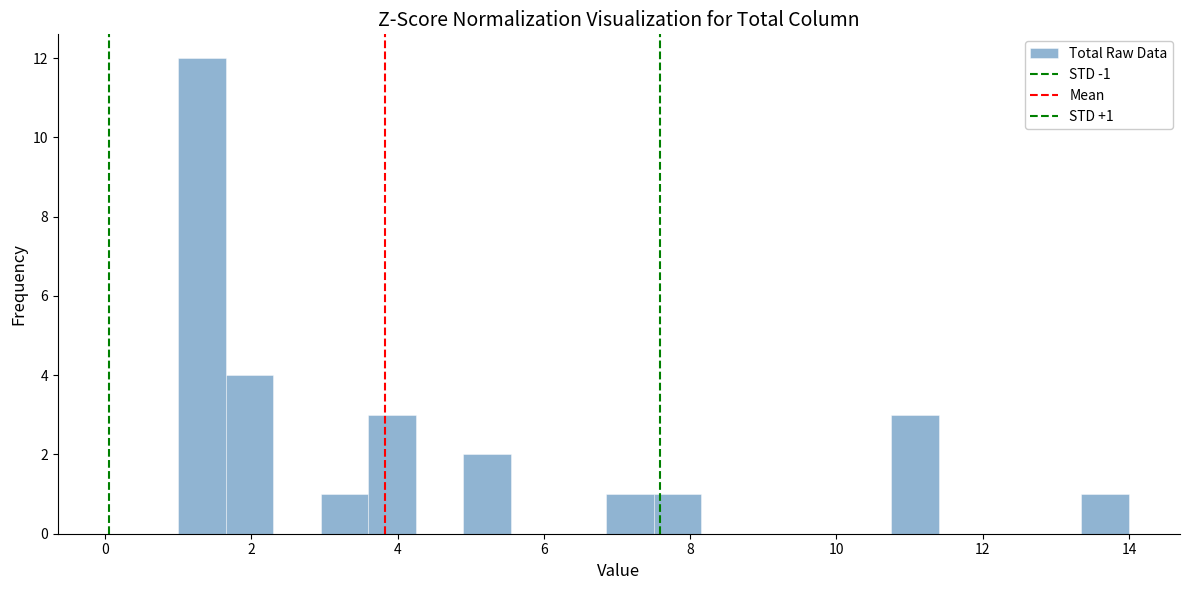

Read against the x-axis, roughly where is the centre of the tallest bar?

1.4